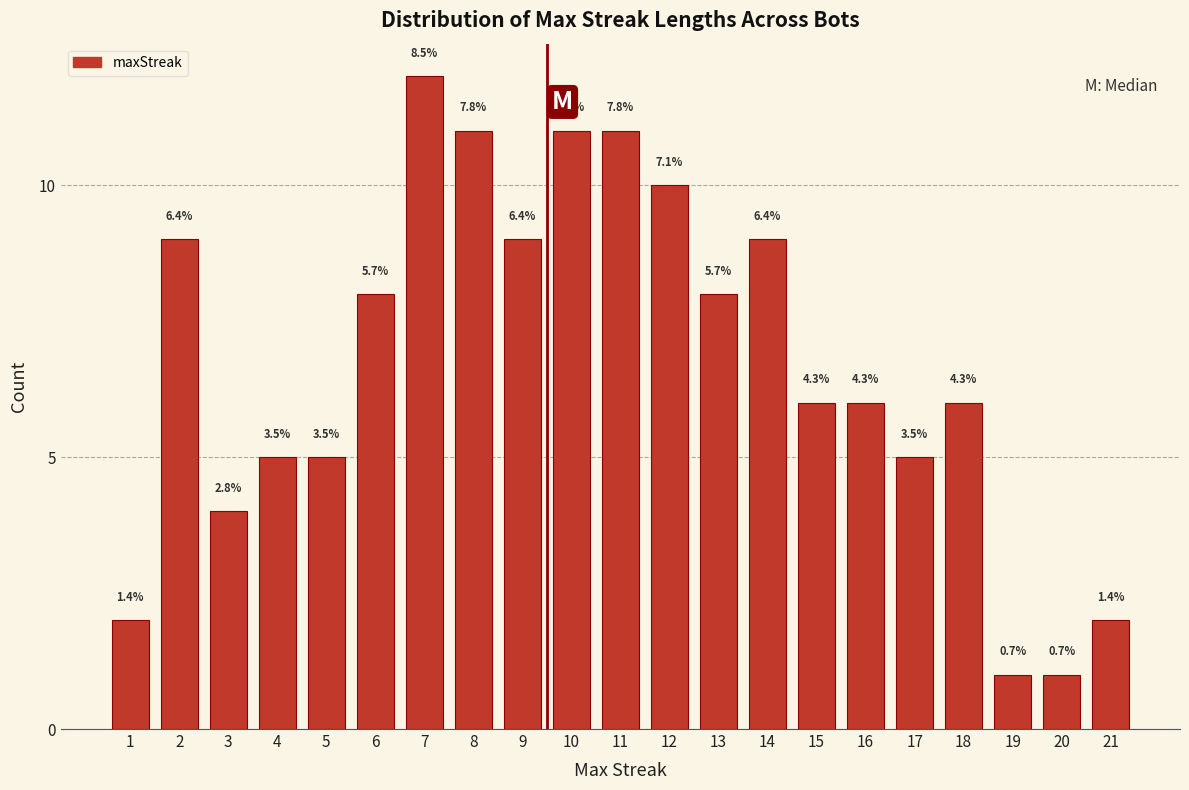

How many bars are there in total?

21